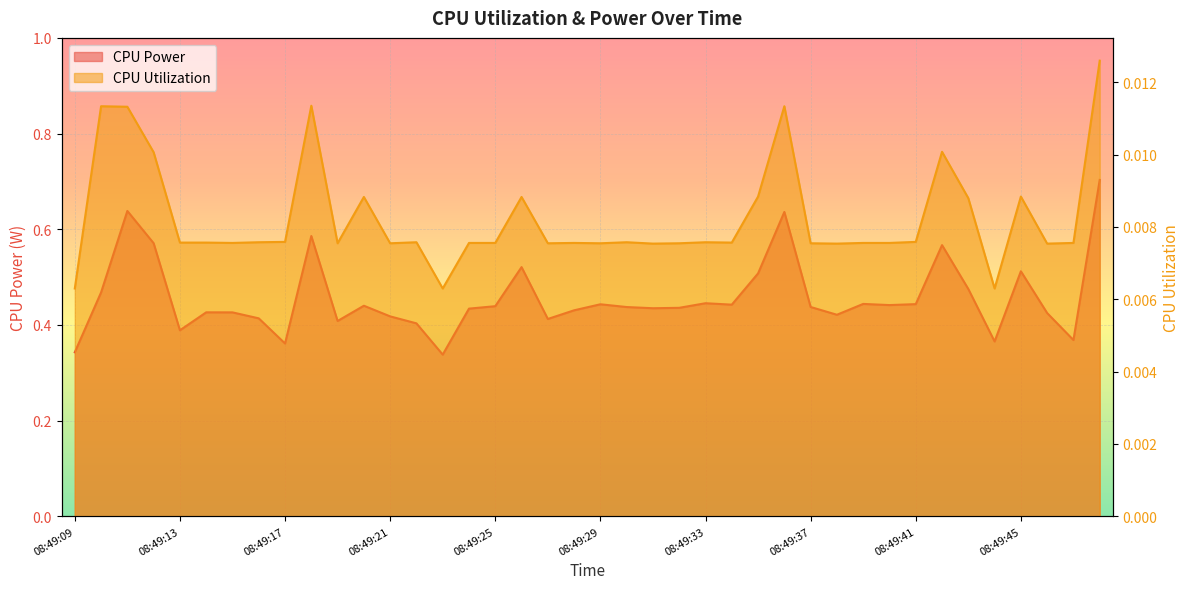

True or false: CPU Utilization has a value of 0.0 at 08:49:09.

False